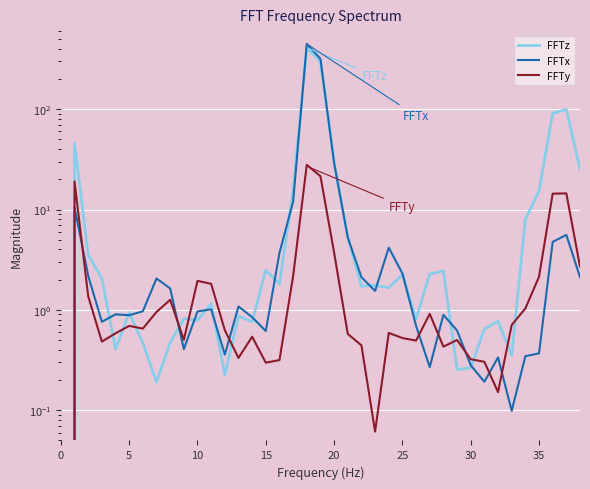

At which label is FFTx closest to 223?

19